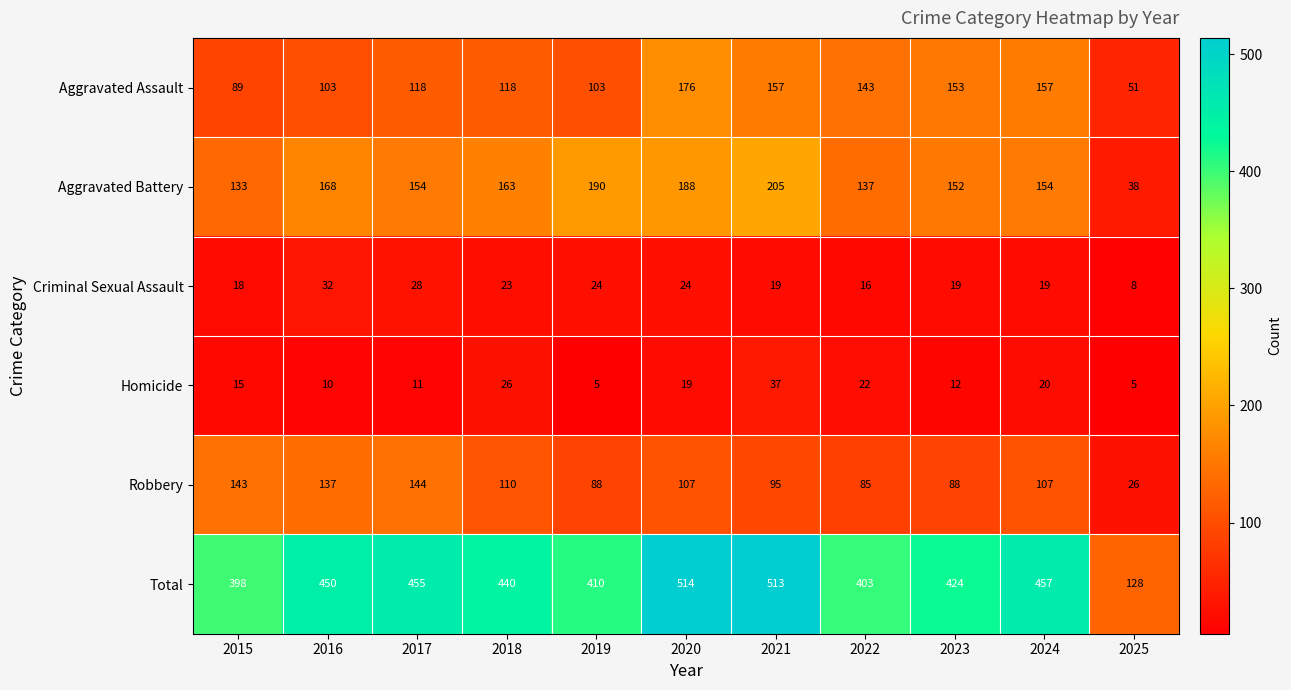

True or false: Robbery has a value of 215 at 2016.

False